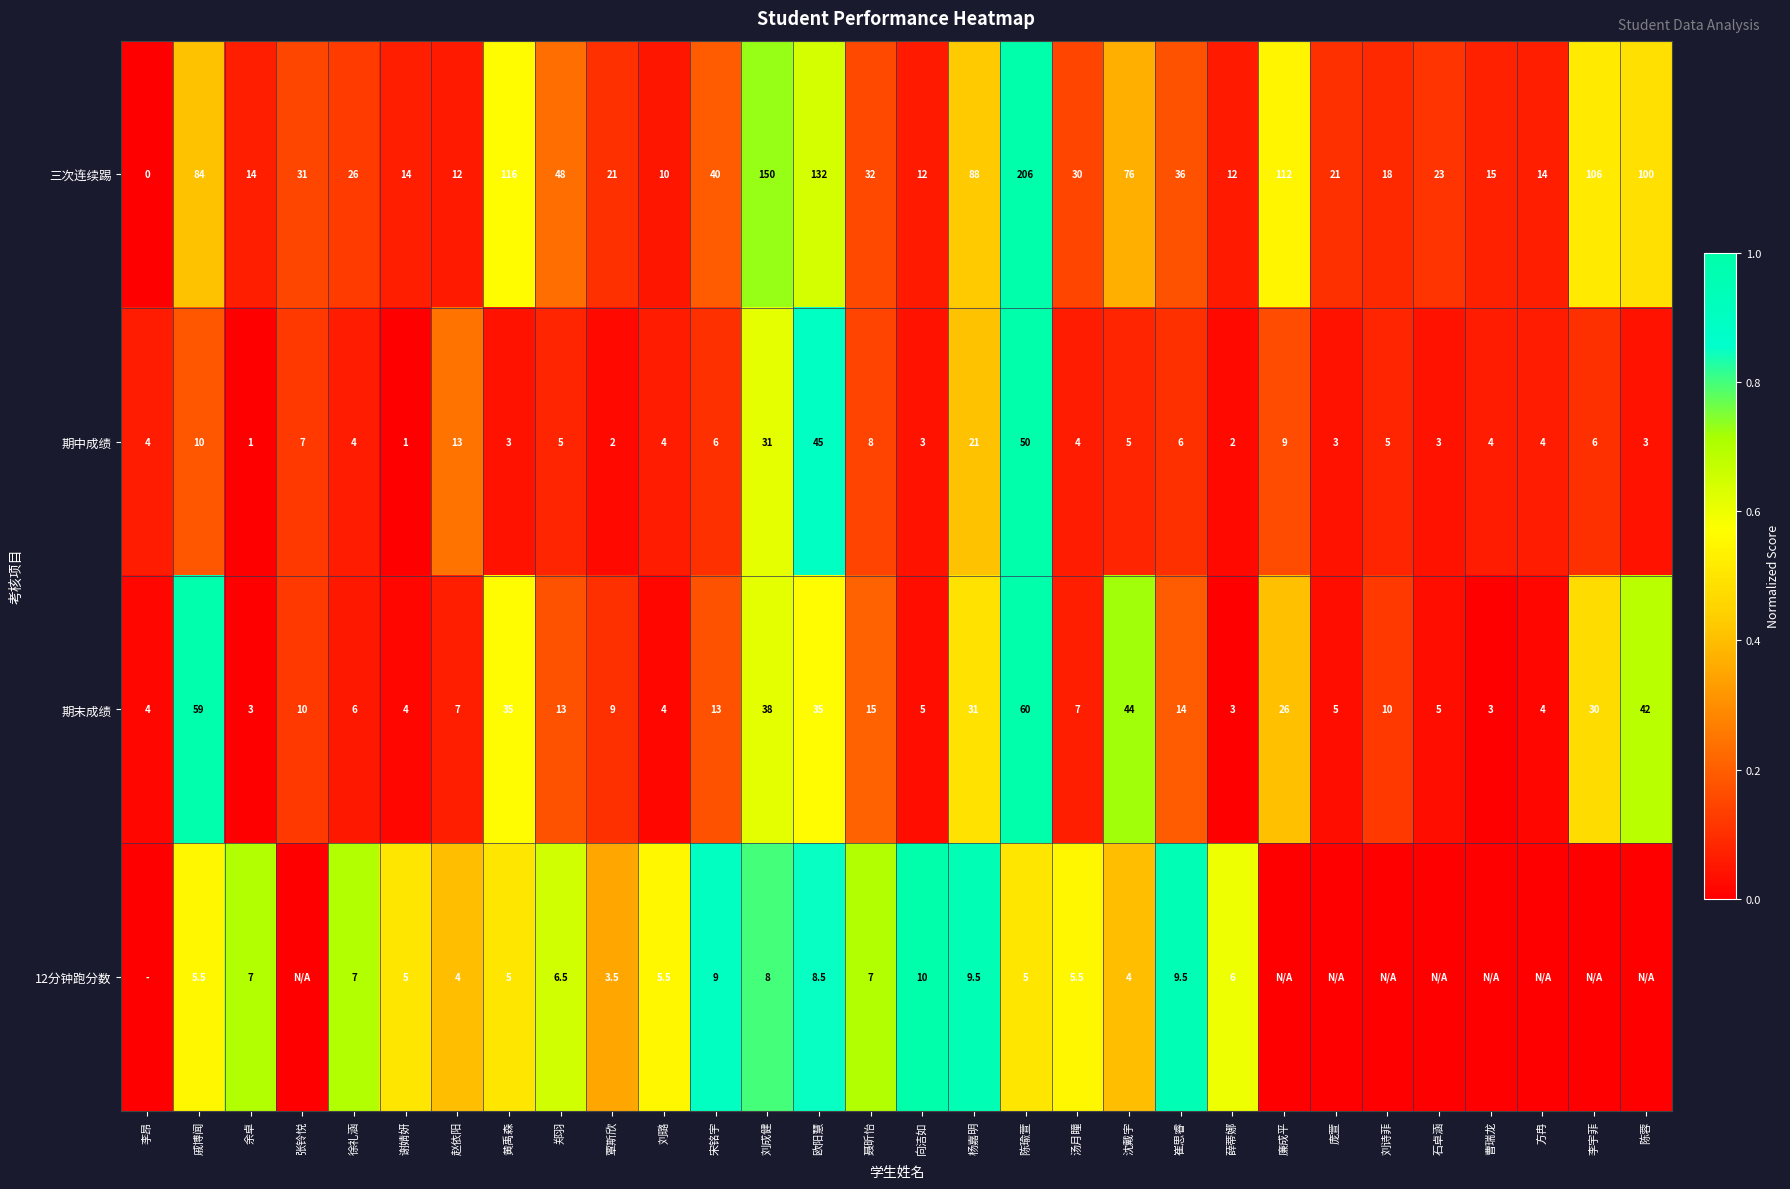

True or false: 三次连续踢 has a value of 11.2 at 石卓涵.

False